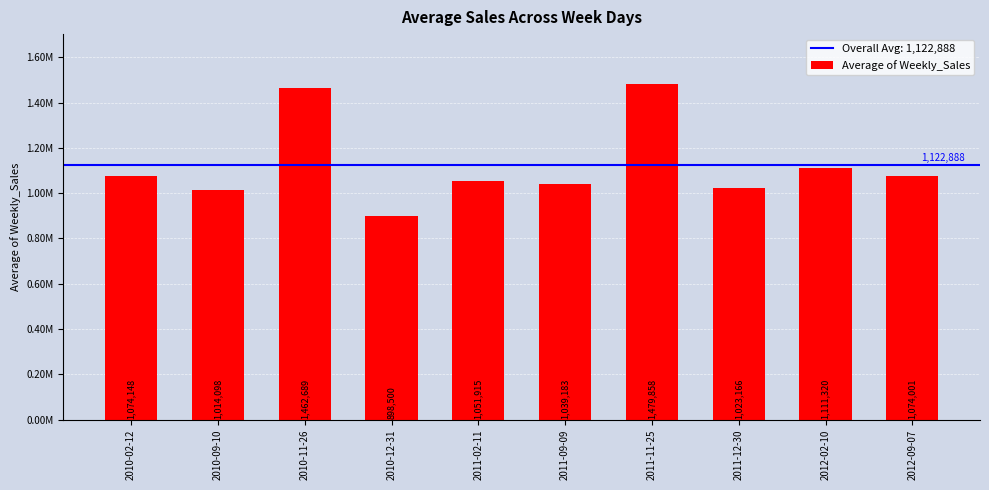

Reading left to right, list all the values displayed in this chart.

2010-02-12=1074148.4	2010-09-10=1014097.7	2010-11-26=1462689.0	2010-12-31=898500.4	2011-02-11=1051915.4	2011-09-09=1039182.8	2011-11-25=1479857.9	2011-12-30=1023165.8	2012-02-10=1111320.2	2012-09-07=1074001.3